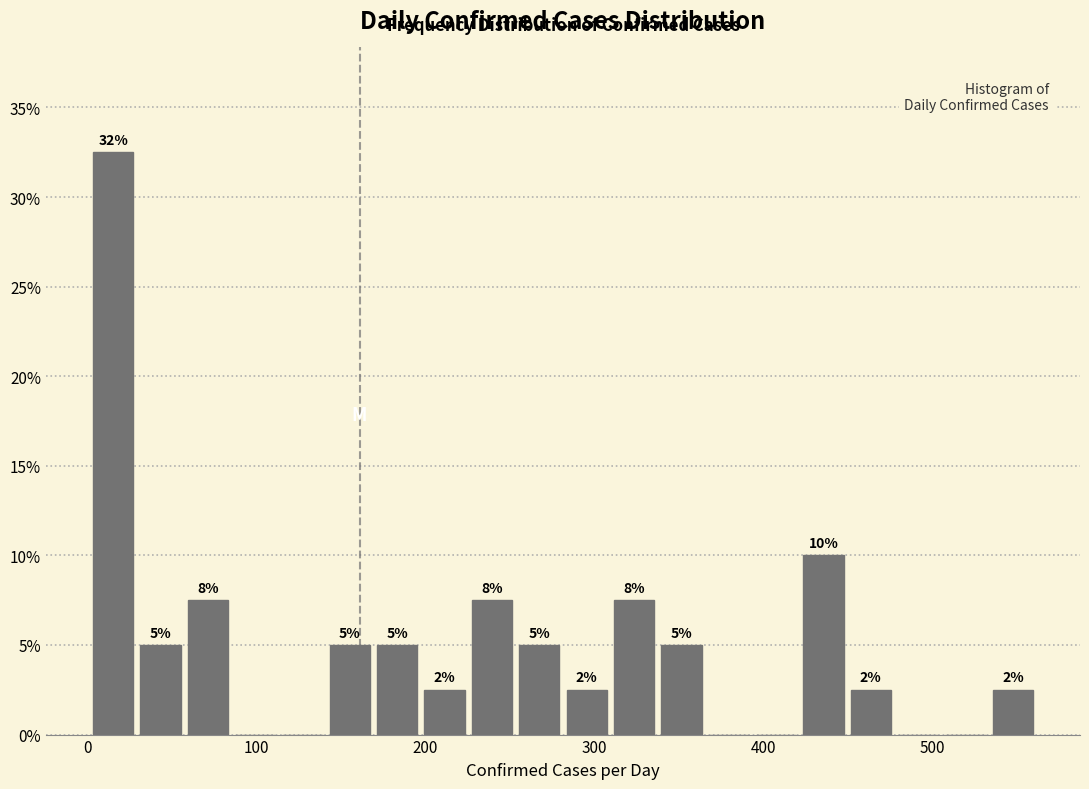

Read against the x-axis, roughly where is the centre of the tallest bar?

20